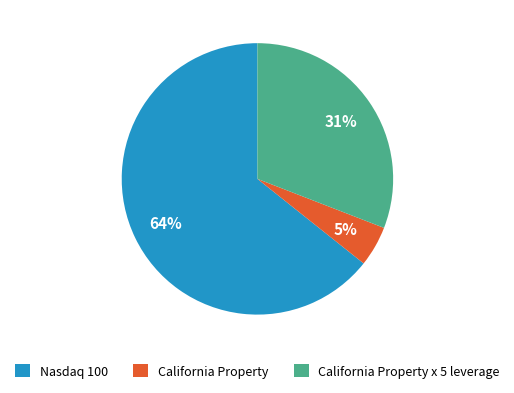

Which slice is the smallest?

California Property